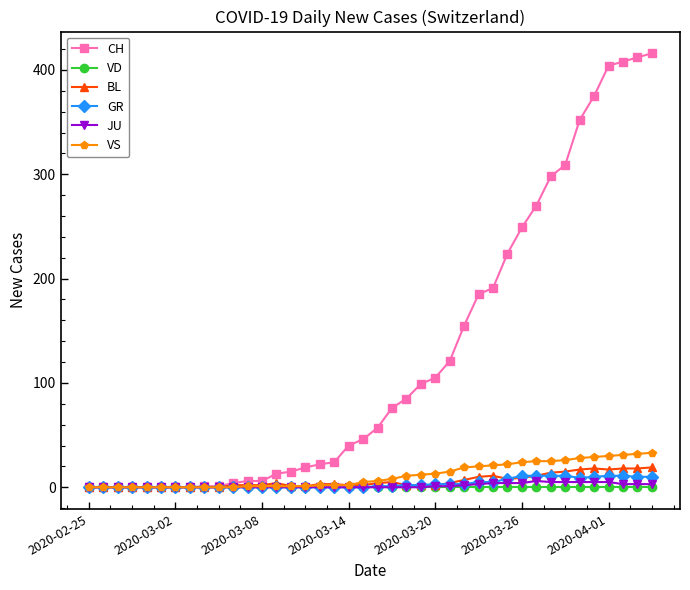

Which series has the largest total across all categories?

CH